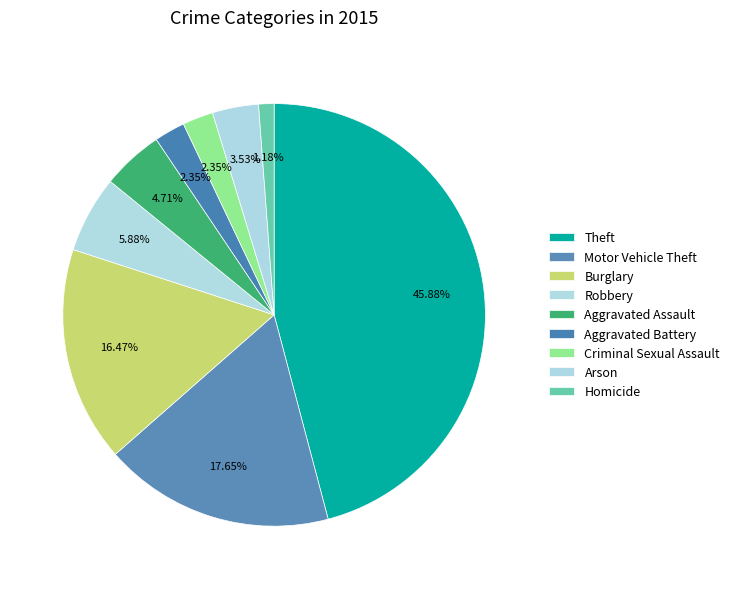

How many slices are in this pie chart?

9